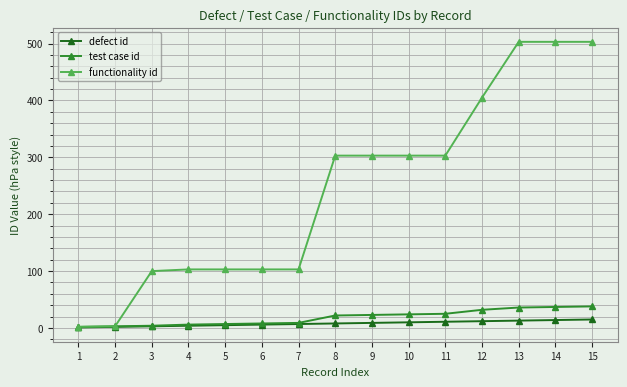

How many series are shown in this chart?

3